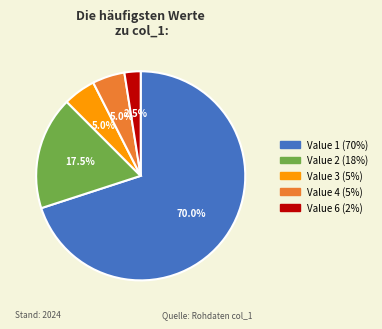

Which slice is the largest?

Value 1